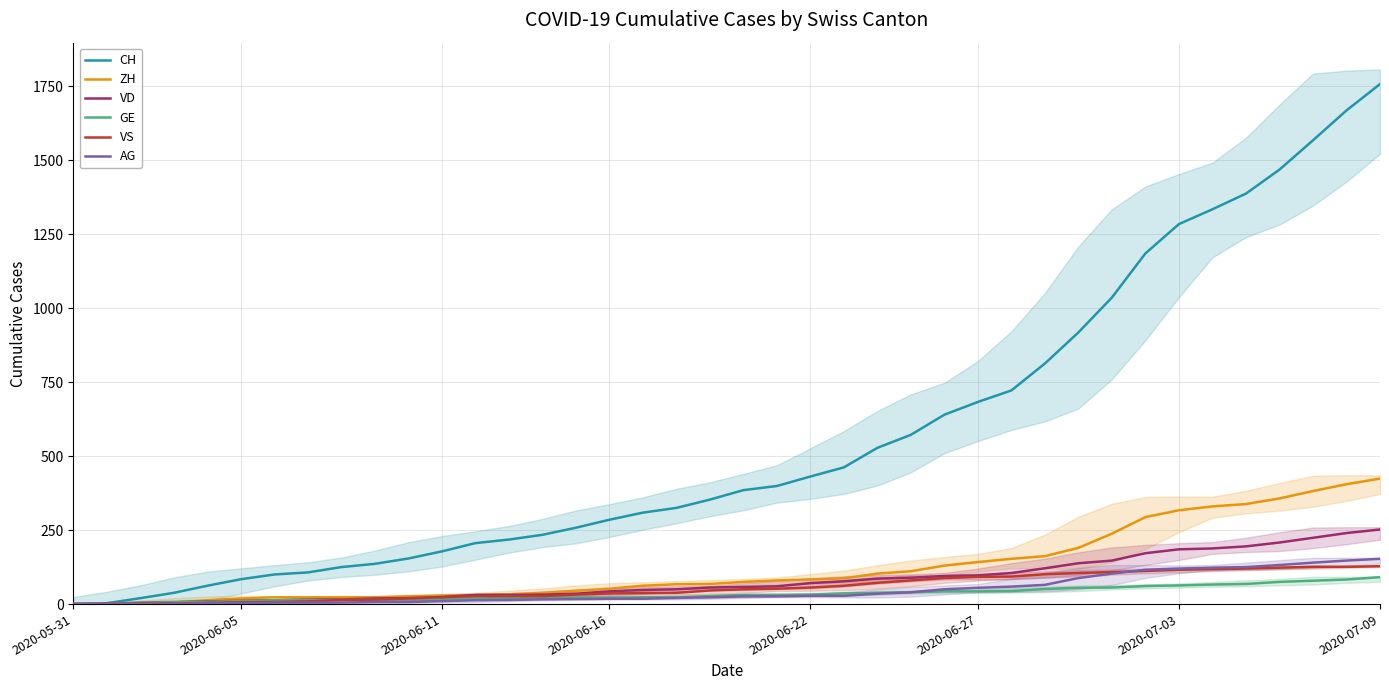

The CH series shows 1567 at 37. True or false?

True